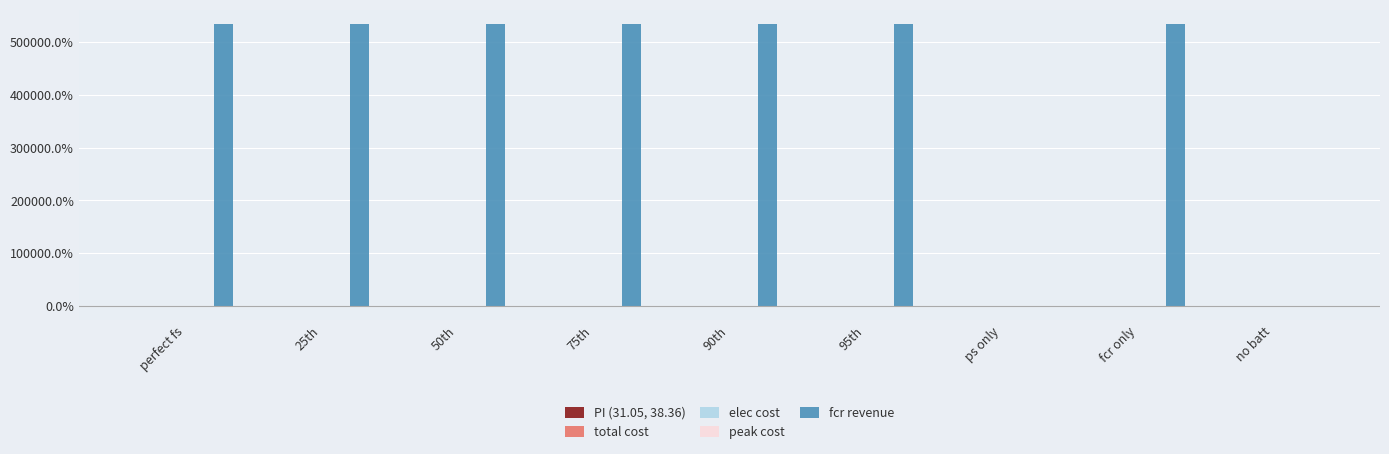

What is the total value across all series at 25th?

534693.7